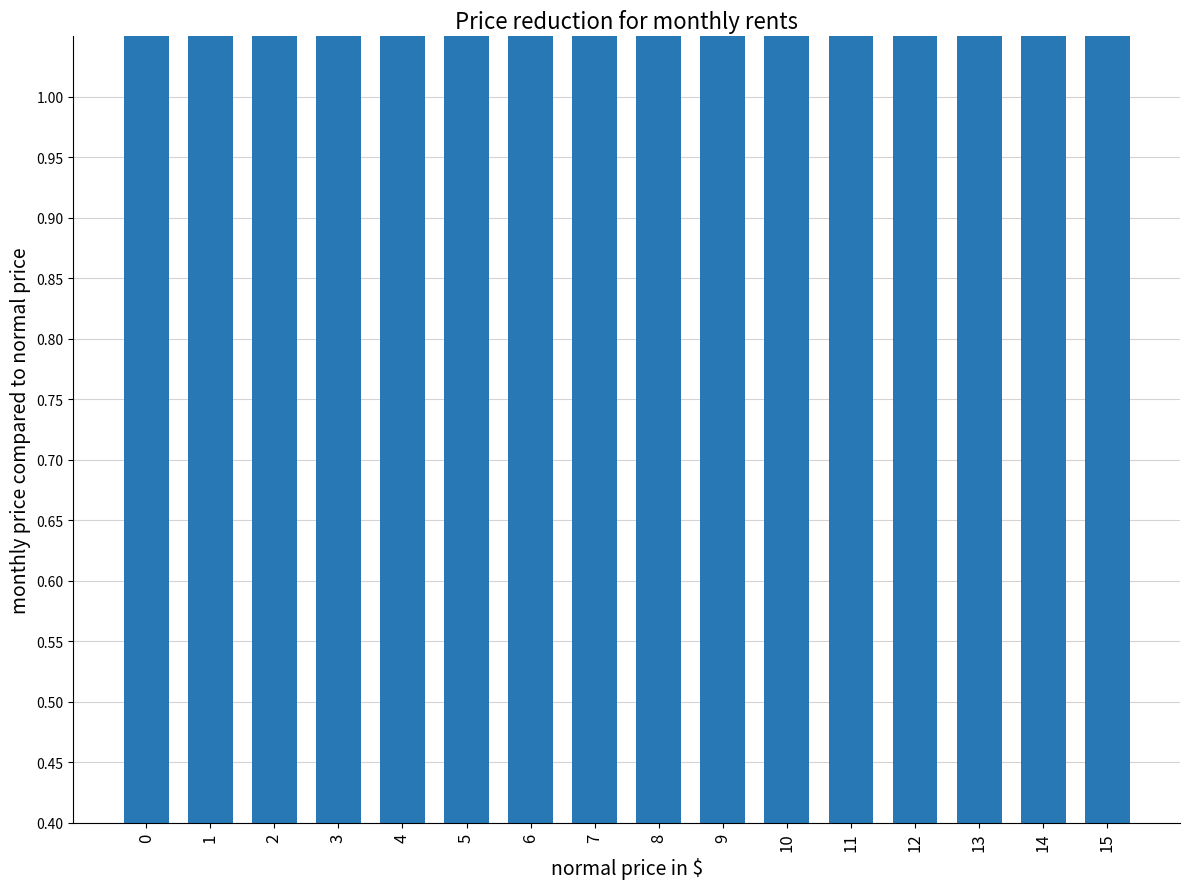

How many bars are there in total?

16